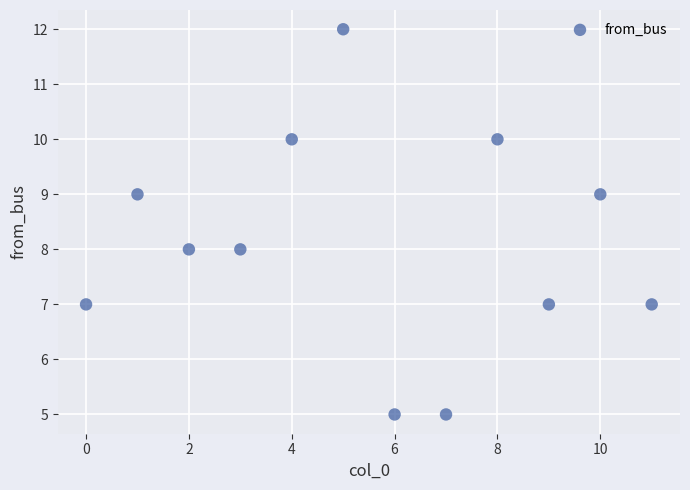

What is the range of Y values (max minus min)?

7